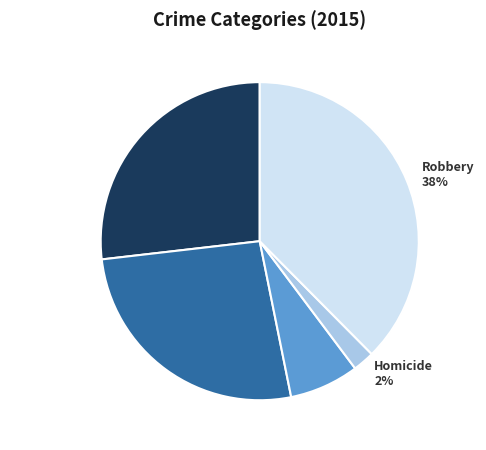

To the nearest percent, what is the difference between the Homicide and Aggravated Battery slice percentages?

24%